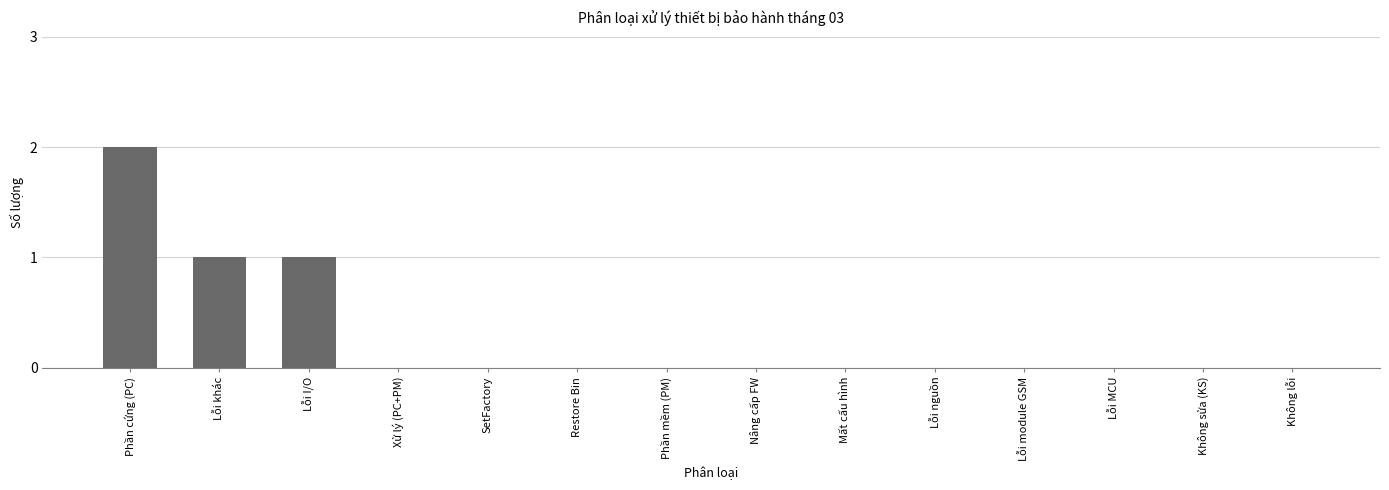

Are the bars horizontal?

No